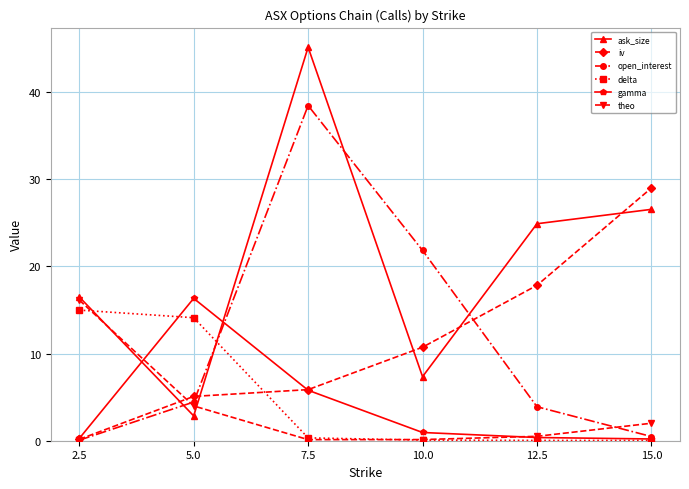

In gamma, how many points are higher than both neighbors (excluding endpoints)?

1